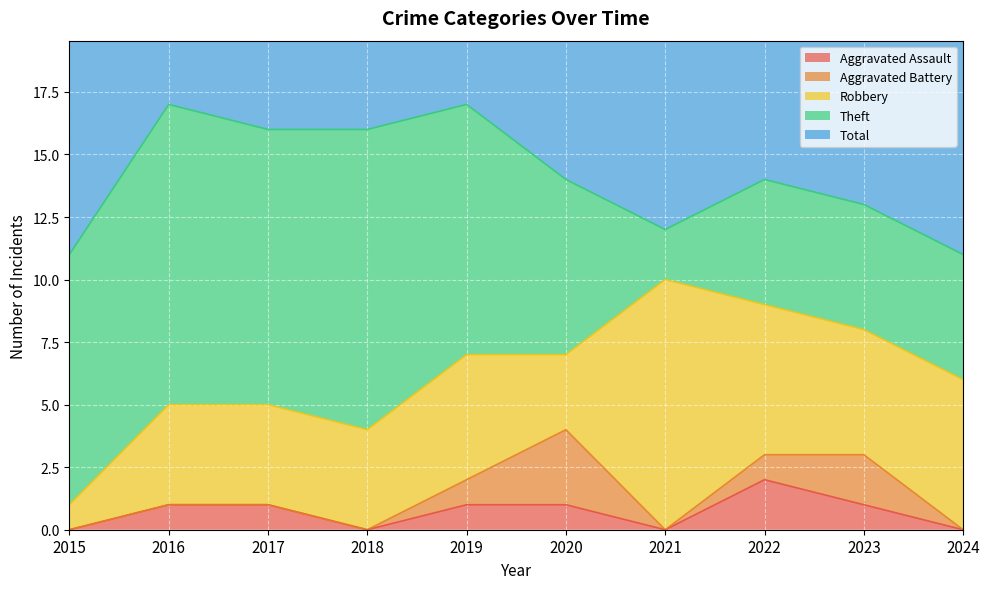

Rank the series at 2018 from lowest to highest value.

Aggravated Assault, Aggravated Battery, Robbery, Theft, Total